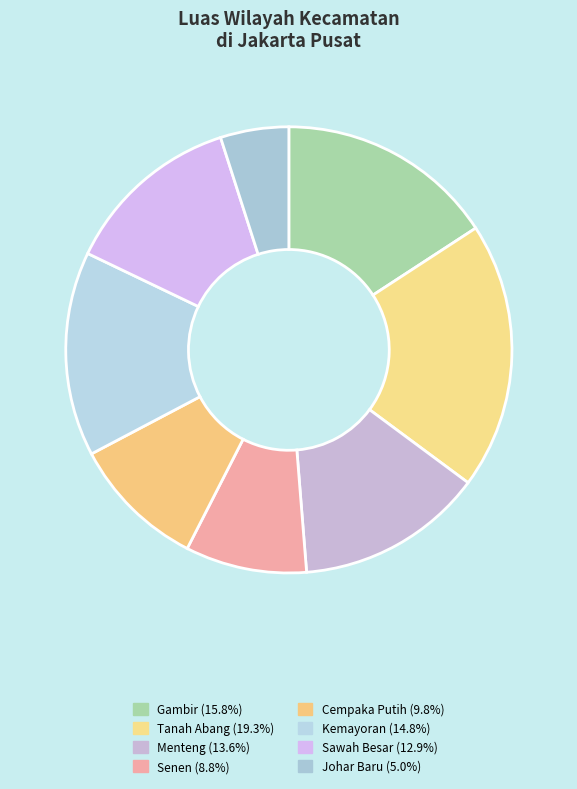

Is it true that Cempaka Putih is 10% of the pie?

True